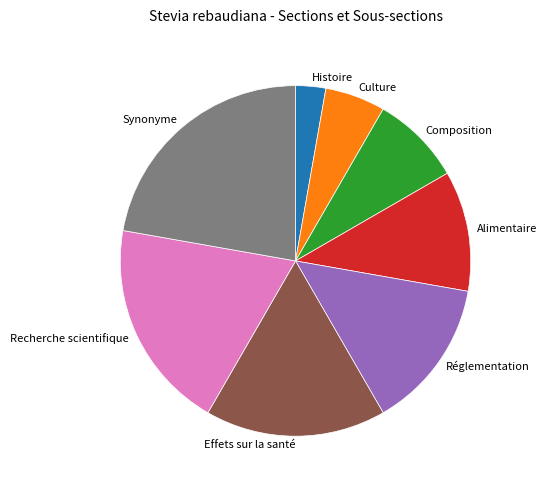

Is it true that Effets sur la santé is 17% of the pie?

True